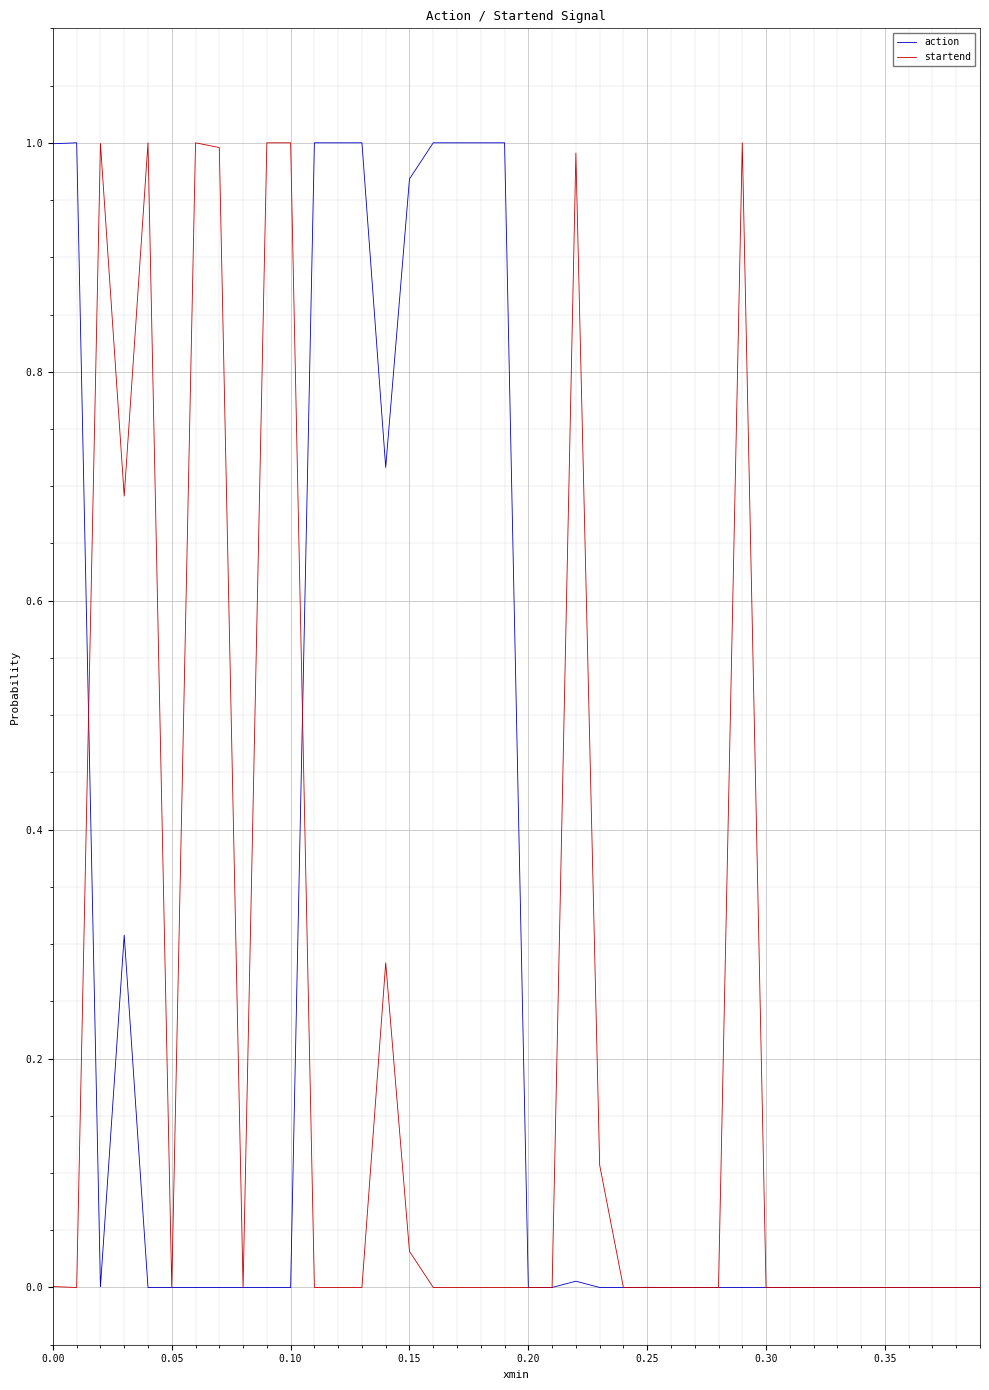

Which series has the largest total across all categories?

action